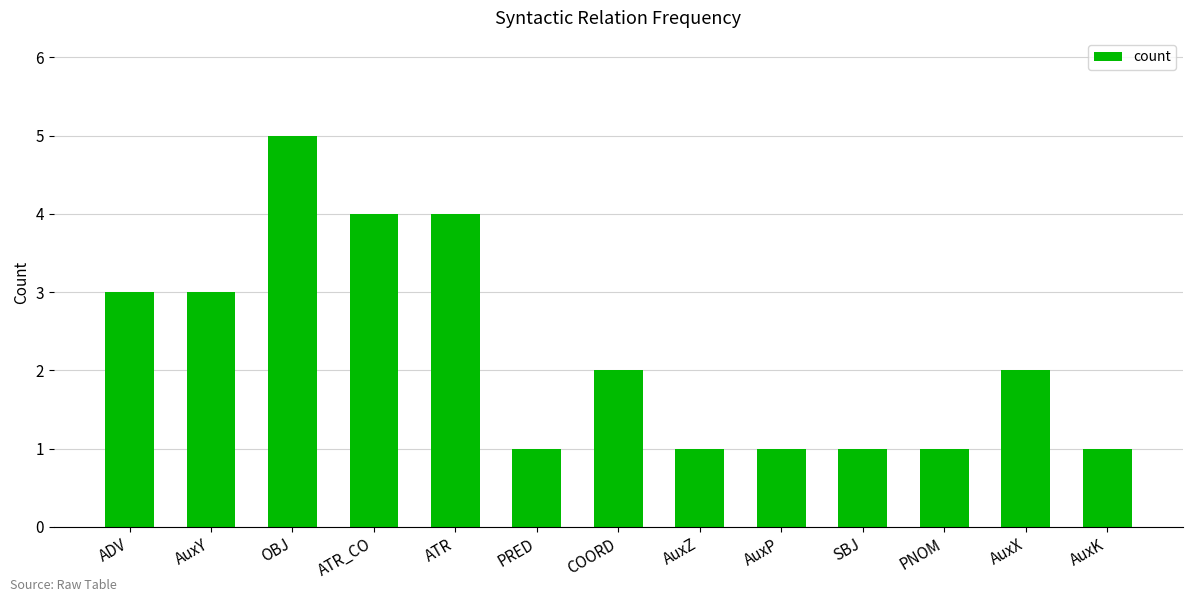

Reading left to right, extract all data points from this chart.

3	3	5	4	4	1	2	1	1	1	1	2	1